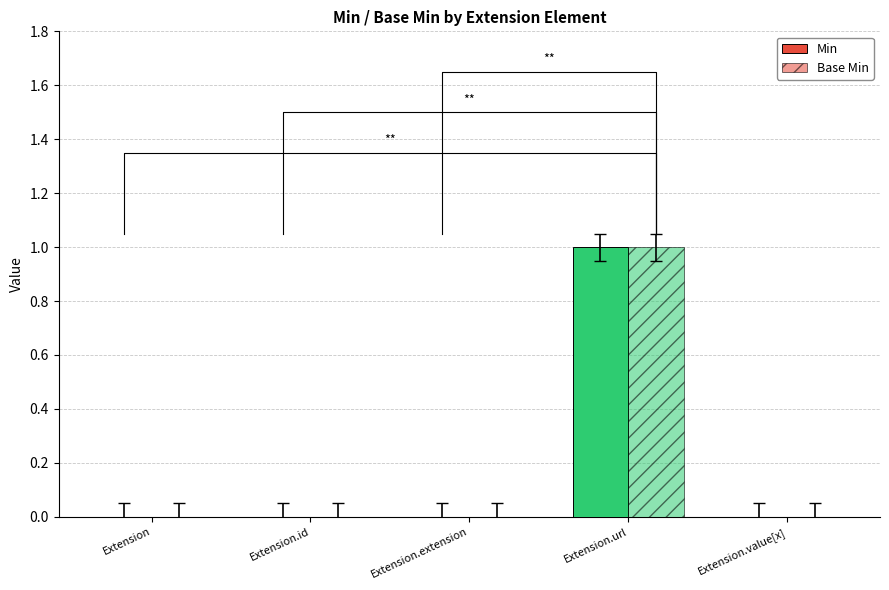

Is the value of Base Min at Extension.id greater than the value of Min at Extension.value[x]?

No